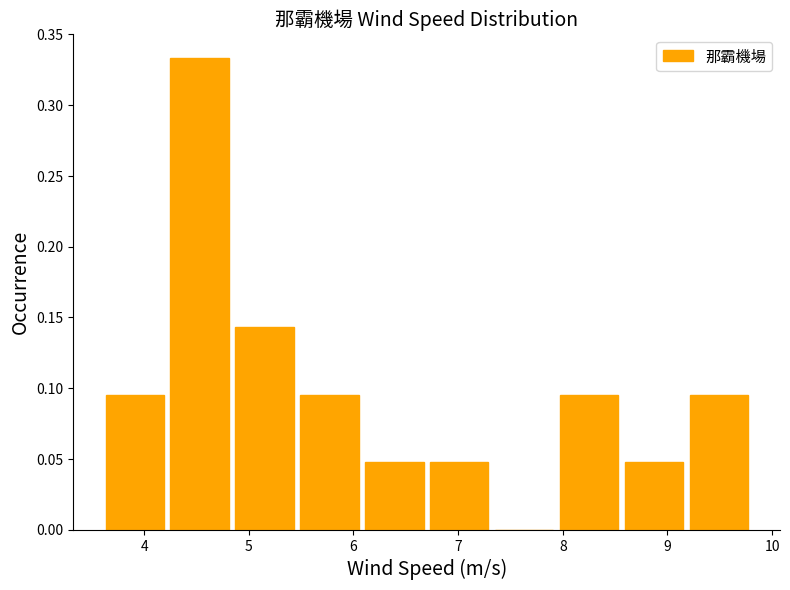

Reading left to right, transcribe this chart: for each bar, give the range it covers on the x-axis and its height. Neither the bar edges nor the heights are printed on the chart, so give them approximately, as read against the axes.

3.60 to 4.22: 0.095
4.22 to 4.84: 0.335
4.84 to 5.46: 0.145
5.46 to 6.08: 0.095
6.08 to 6.70: 0.050
6.70 to 7.32: 0.050
7.32 to 7.94: 0
7.94 to 8.56: 0.095
8.56 to 9.18: 0.050
9.18 to 9.80: 0.095